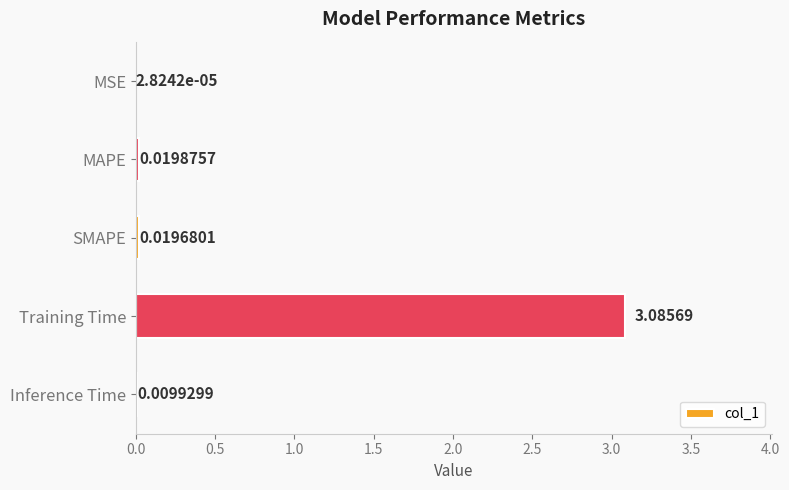

What is the change in value from MSE to Training Time?

+3.1